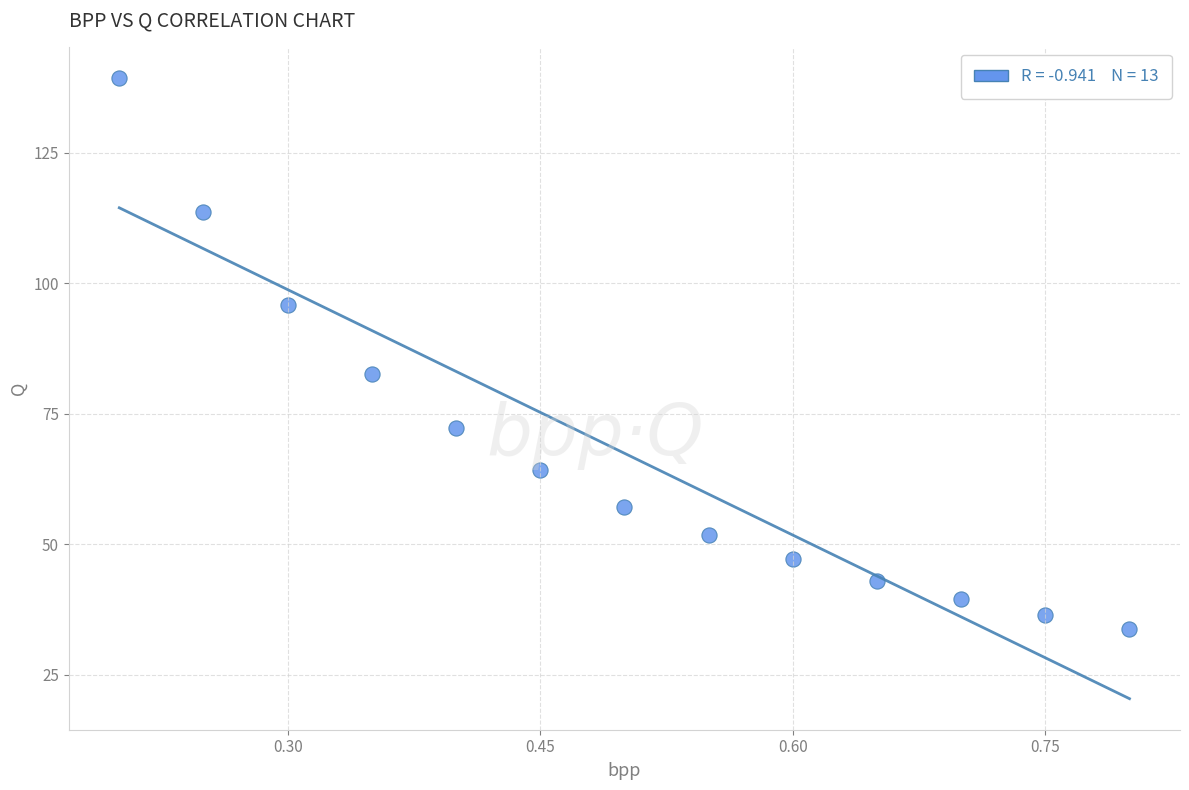

What Y value in the scatter plot is closest to 86?

82.6